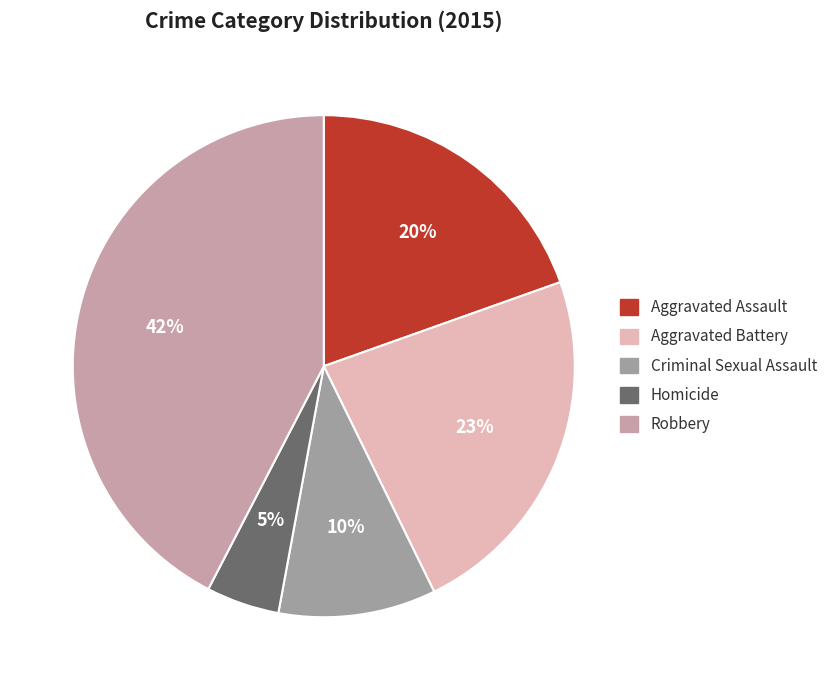

Between Aggravated Assault and Aggravated Battery, which is larger?

Aggravated Battery